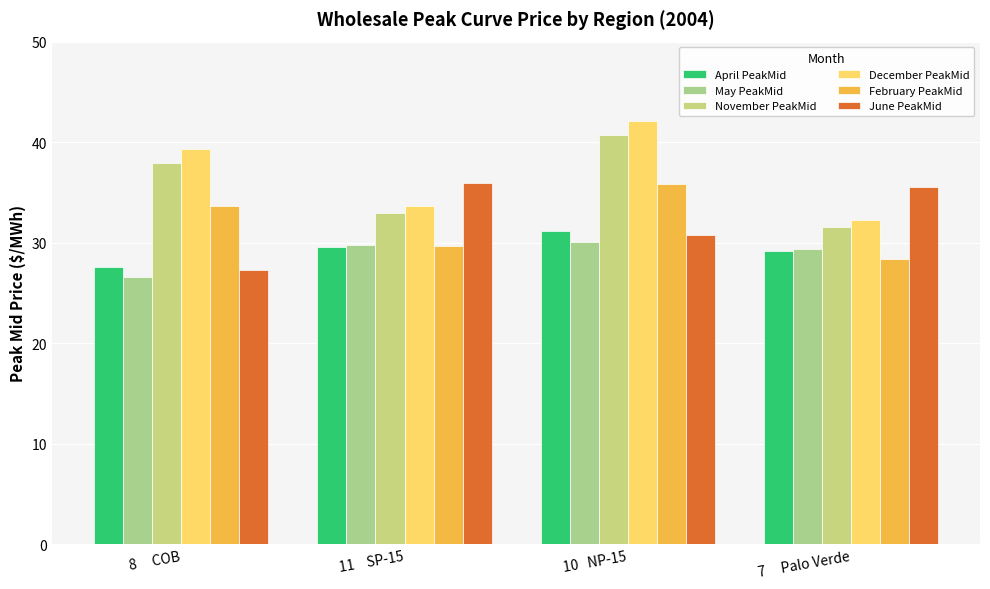

At how many categories does at least one series exceed 26?

4